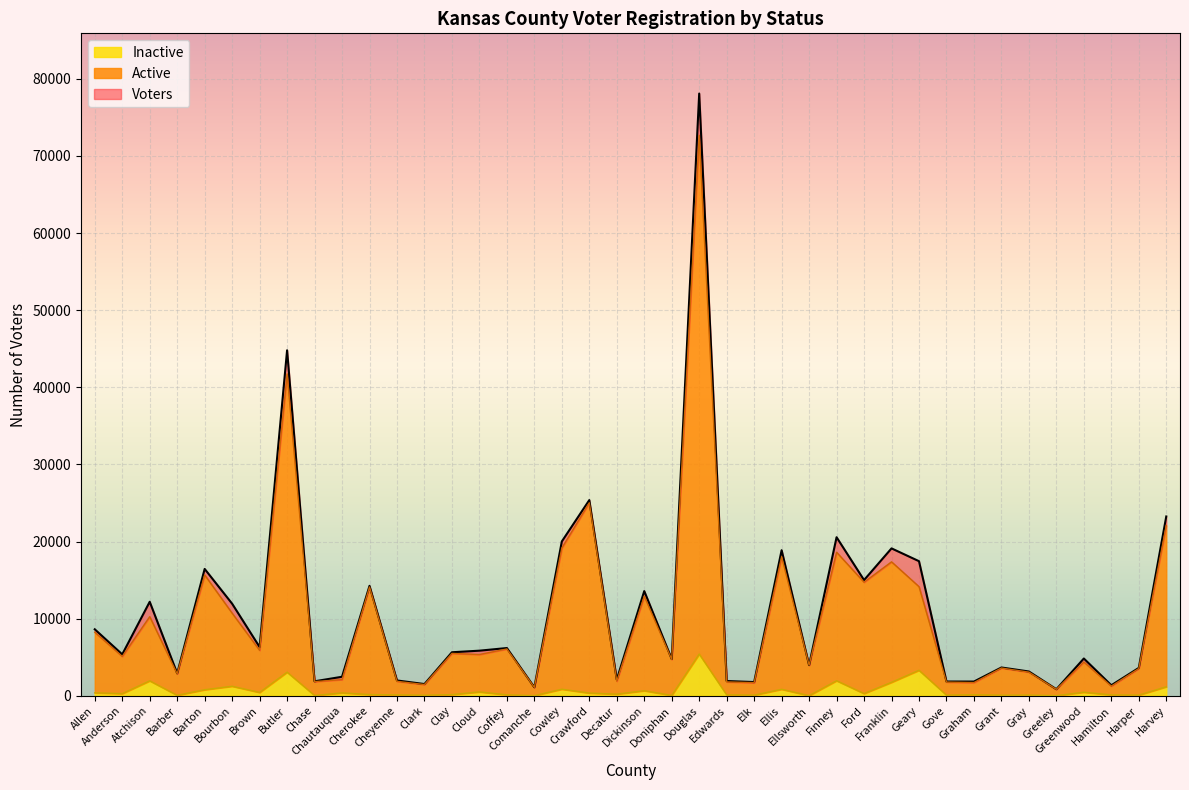

True or false: Voters and Active intersect in this chart.

False